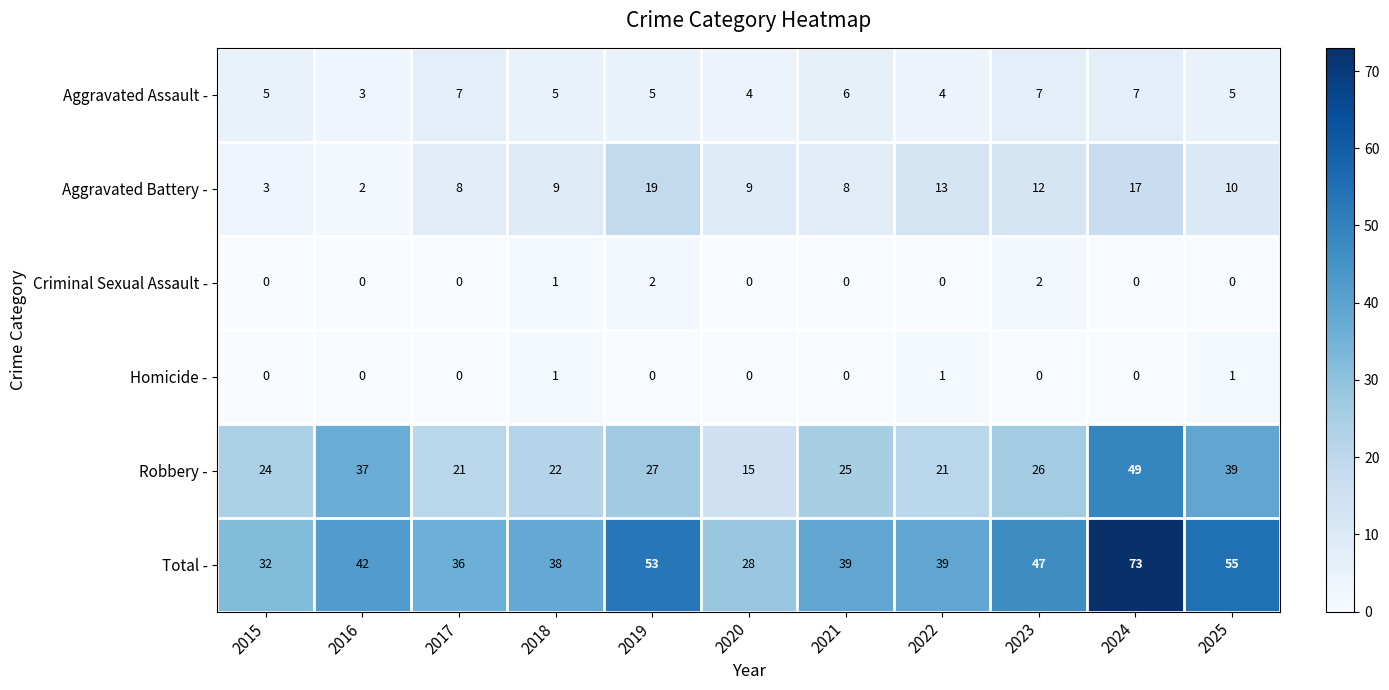

Is it true that Criminal Sexual Assault - equals 2 at 2019?

True